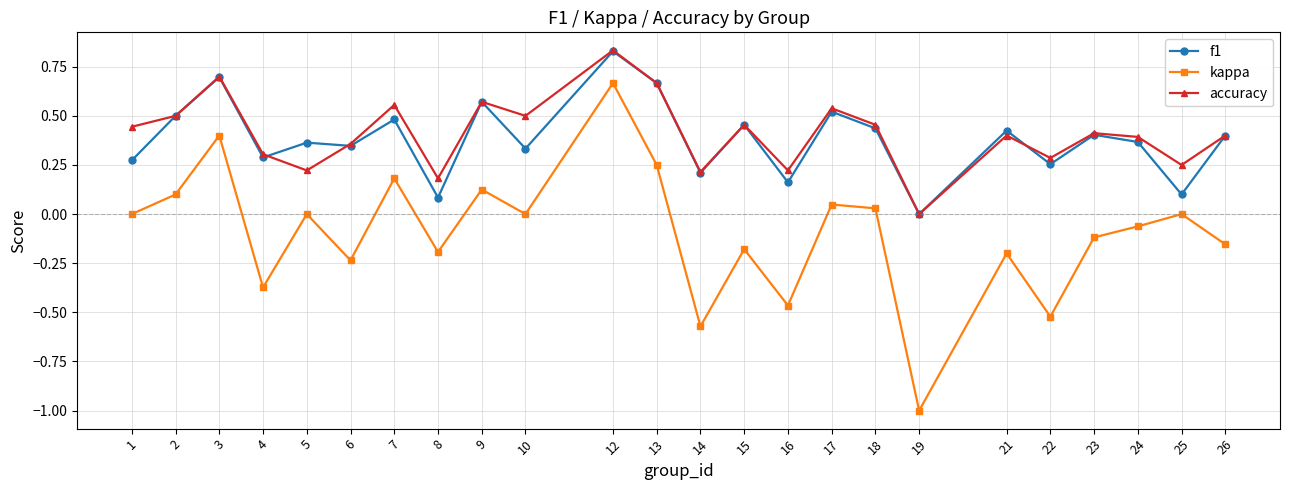

How many interior local peaks does the f1 series have?

9